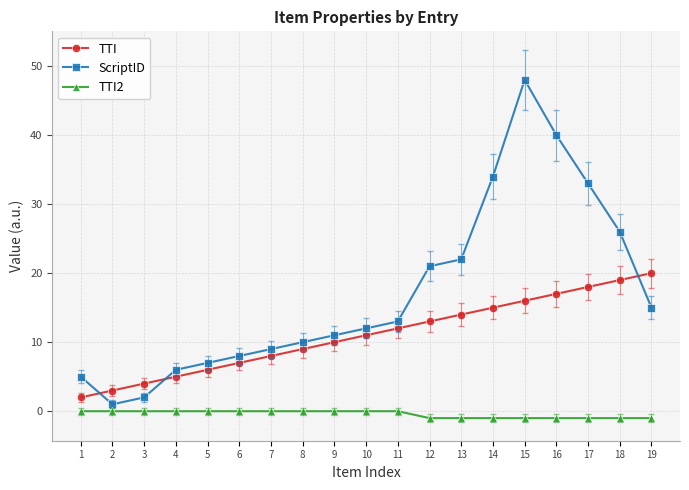

At which label does ScriptID reach its peak?

15